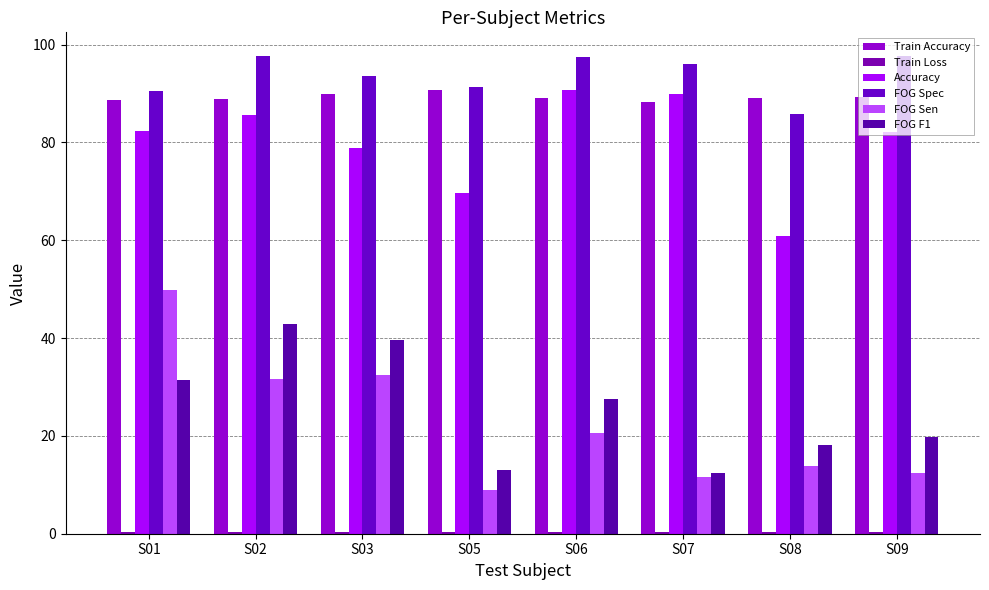

How many distinct data groups are displayed?

6